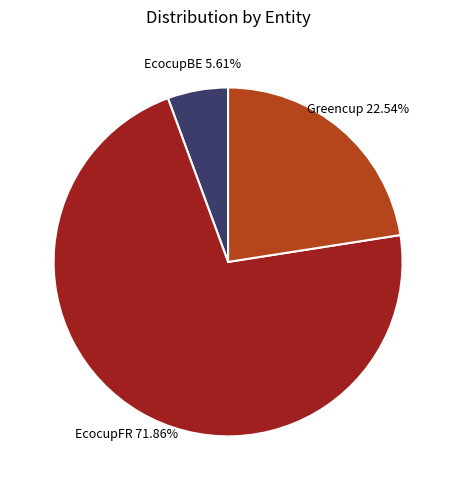

To the nearest percent, what portion does EcocupFR represent?

72%